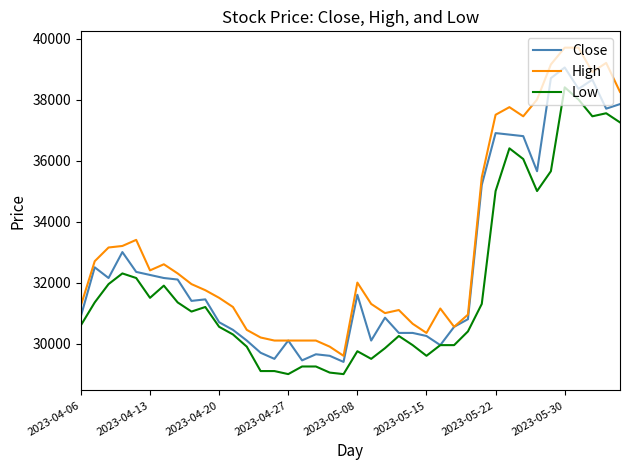

Which series has the largest range (max minus min)?

High